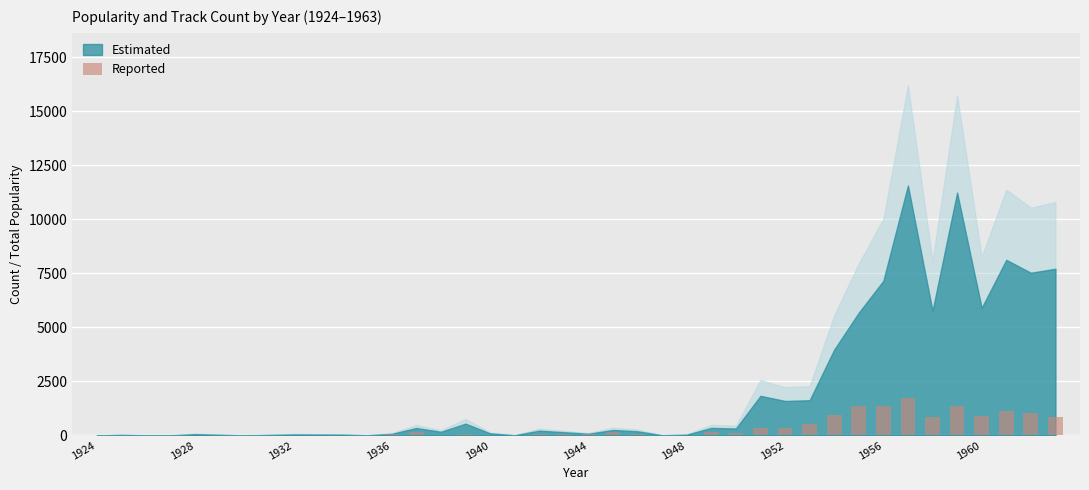

Count the number of data series in this chart.

1